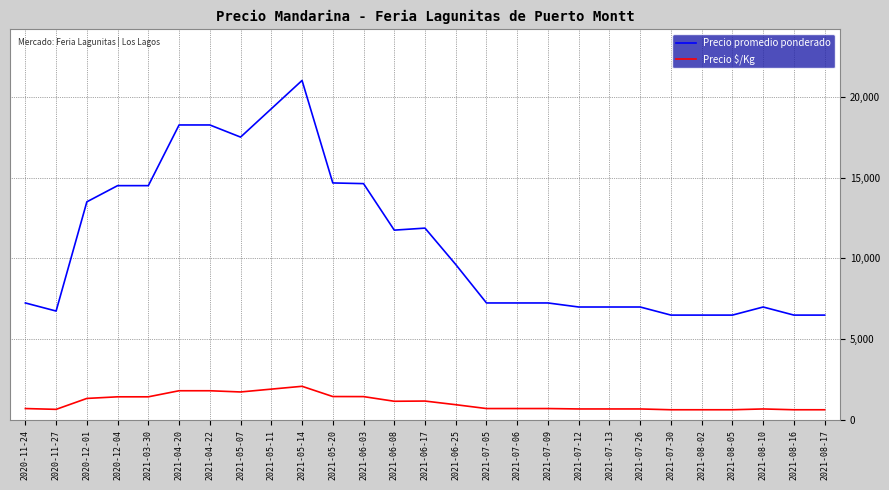

Which category has the highest value across all series?

2021-05-14